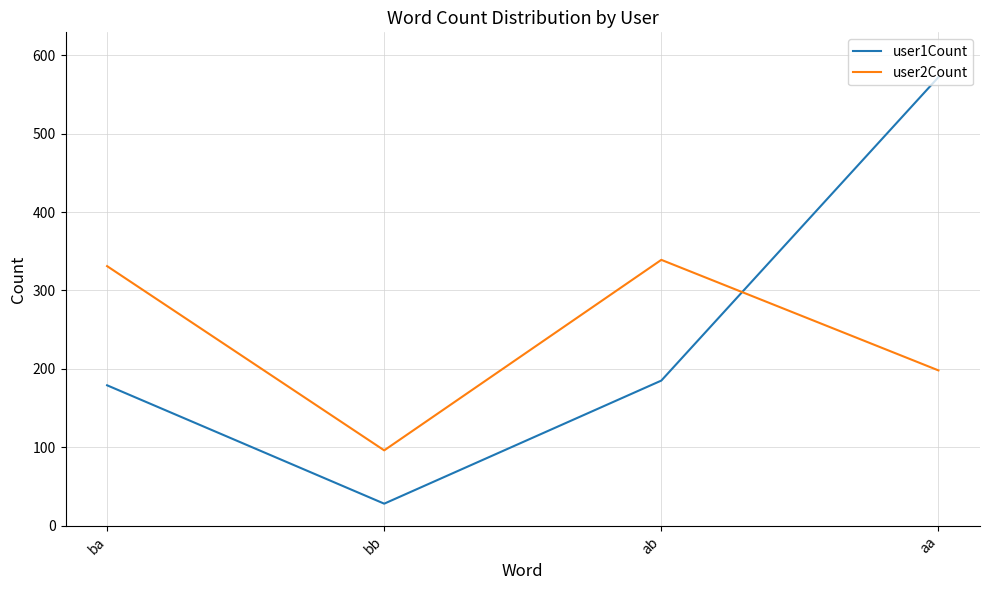

How many values in the user2Count series are below 331?

2